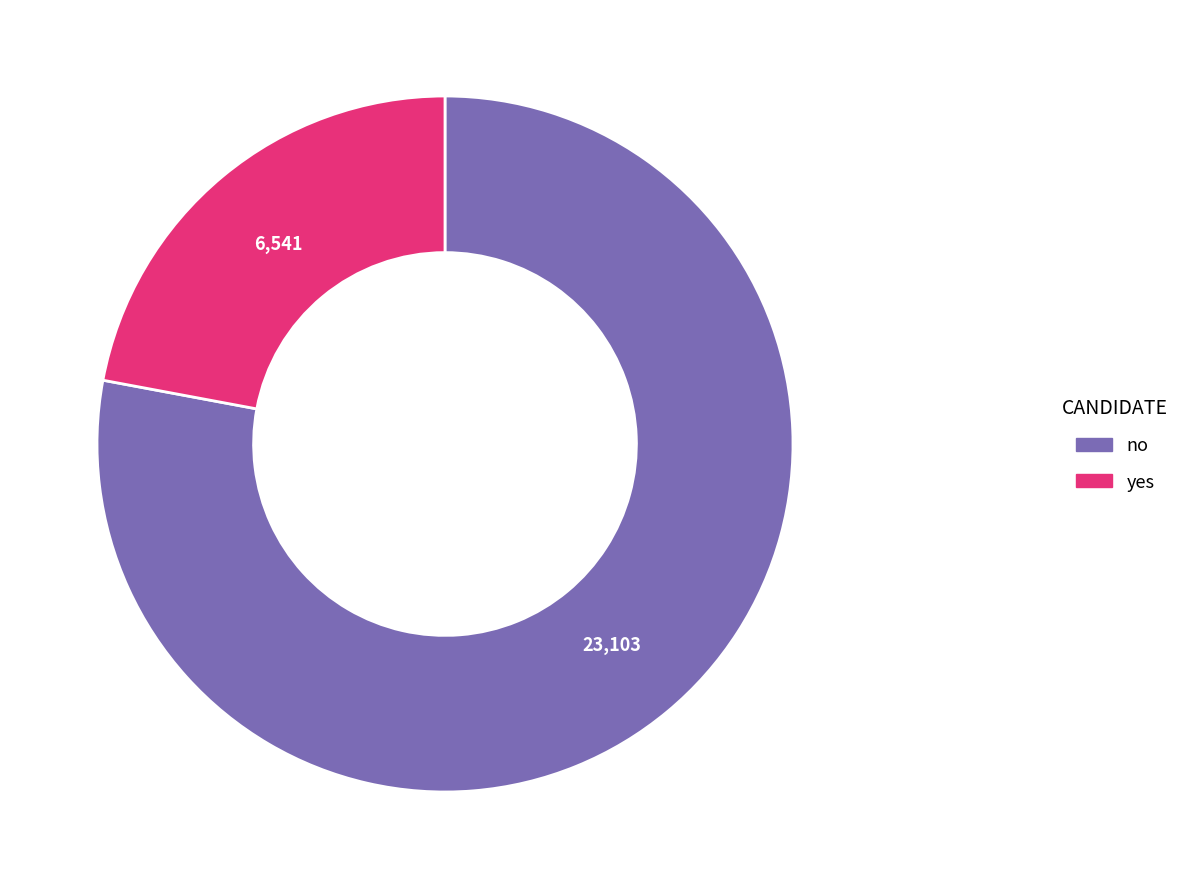

Which has a higher value, no or yes?

no